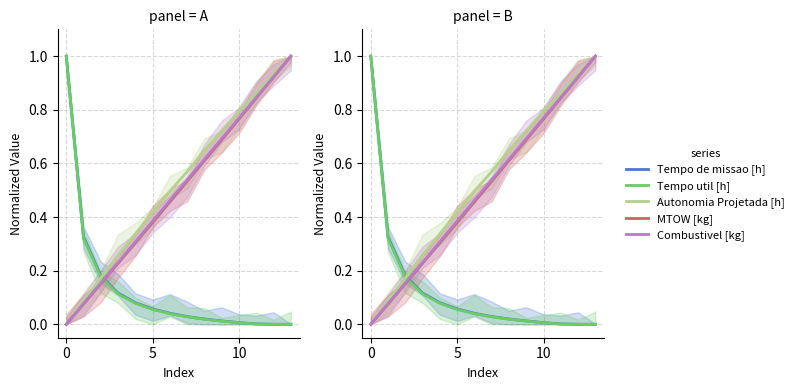

Which series ends up on top after the final intersection of Tempo de missao [h] and Autonomia Projetada [h]?

Autonomia Projetada [h]